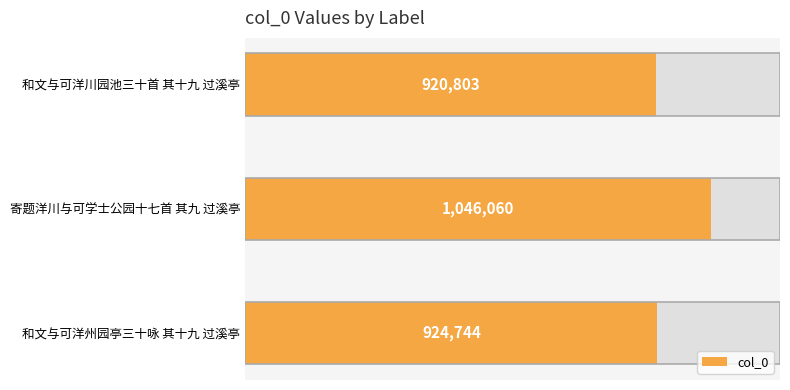

Does the chart contain any negative values?

No